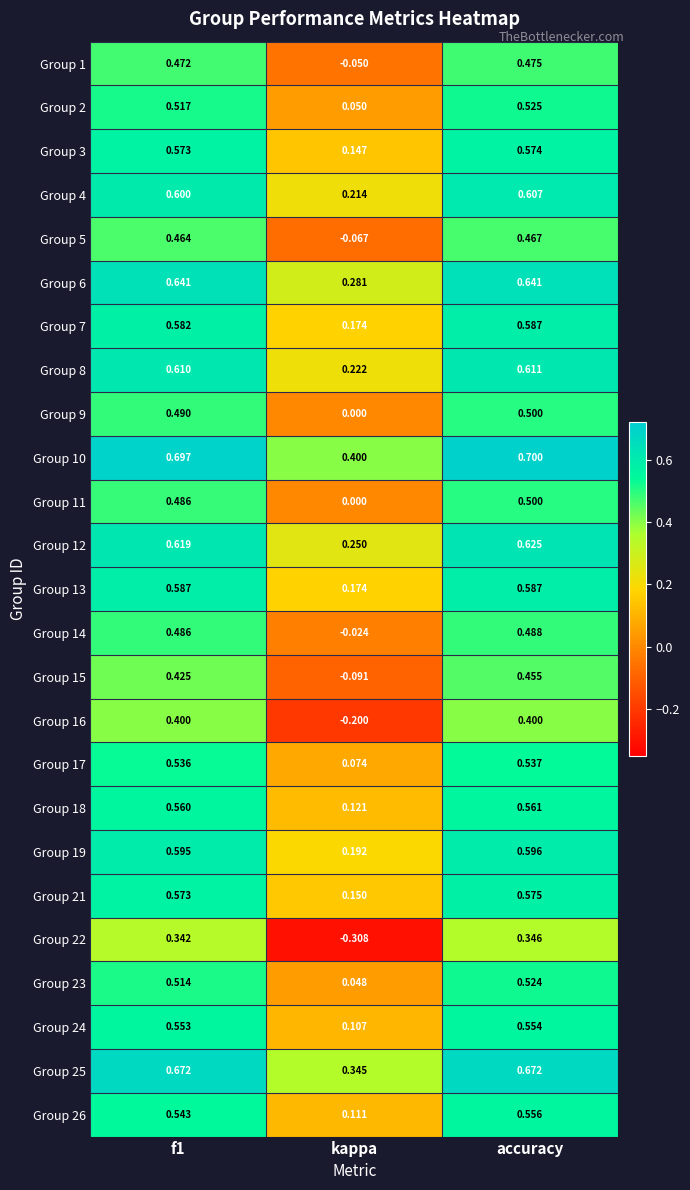

At which label is Group 7 closest to 0?

kappa